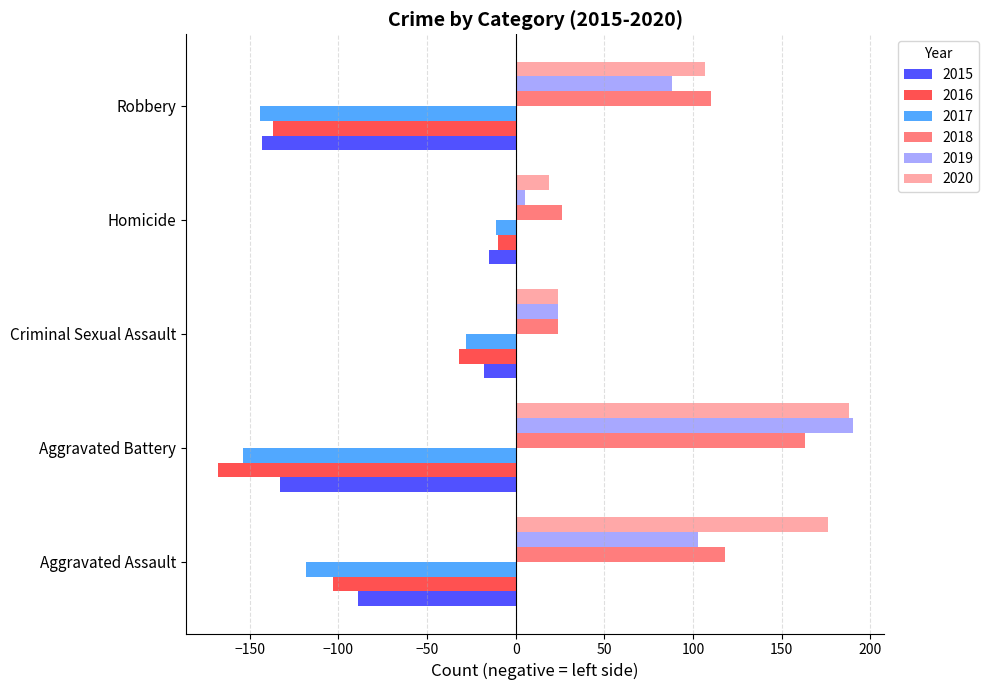

Which label corresponds to the largest value in the chart?

Aggravated Battery